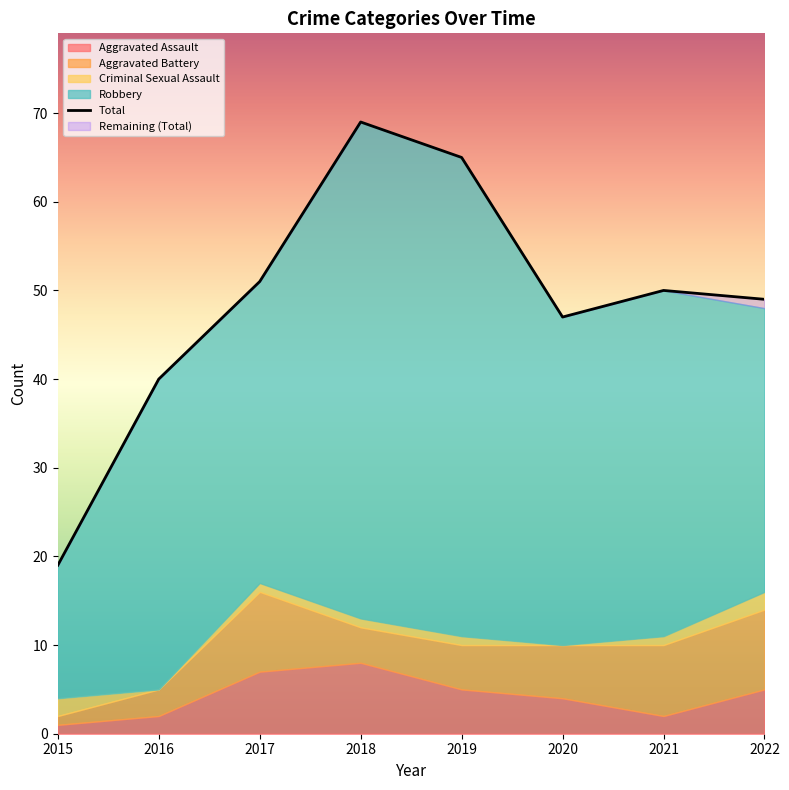

What is the sum of all Aggravated Assault values?

34